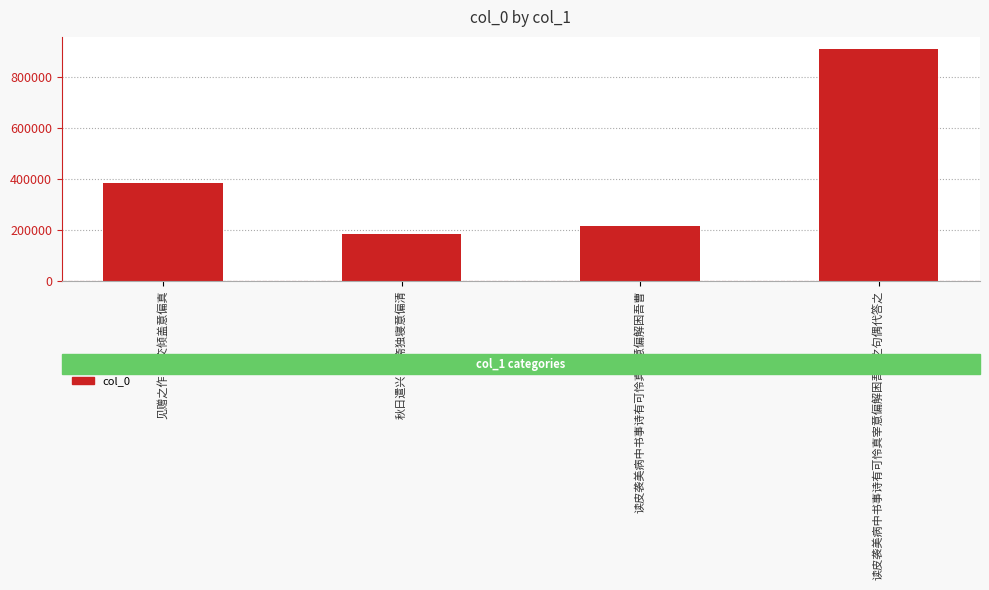

What position from the left is 读皮袭美病中书事诗有可怜真宰意偏解困吾曹?

3